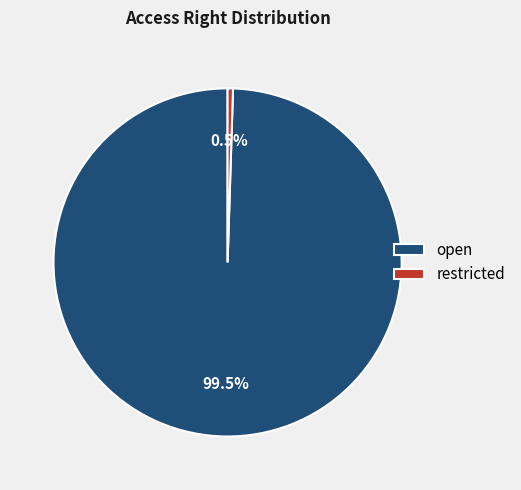

Rank the categories by value from lowest to highest.

restricted, open